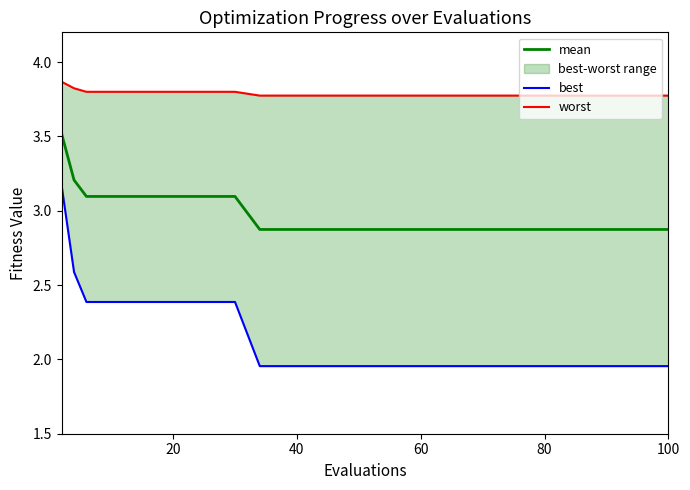

Reading left to right, transcribe all the data shown in this chart.

mean: 3.5	3.2	3.1	3.1	3.1	3.1	3.1	3.1	3.1	3.1	3.1	3.1	2.9	2.9	2.9	2.9	2.9	2.9	2.9	2.9
best: 3.2	2.6	2.4	2.4	2.4	2.4	2.4	2.4	2.4	2.4	2.4	2.4	2.0	2.0	2.0	2.0	2.0	2.0	2.0	2.0
worst: 3.9	3.8	3.8	3.8	3.8	3.8	3.8	3.8	3.8	3.8	3.8	3.8	3.8	3.8	3.8	3.8	3.8	3.8	3.8	3.8